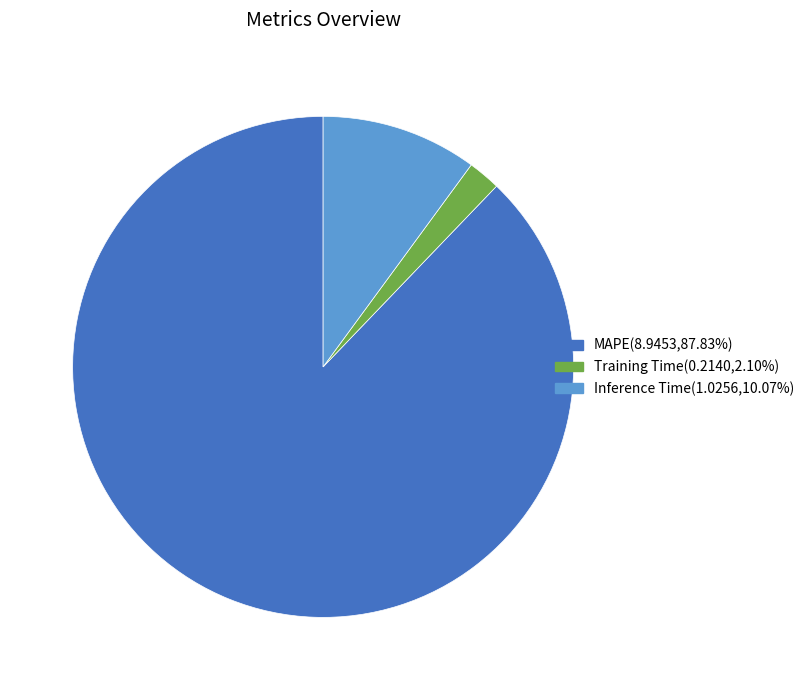

Is the sum of MAPE and Training Time greater than half?

Yes